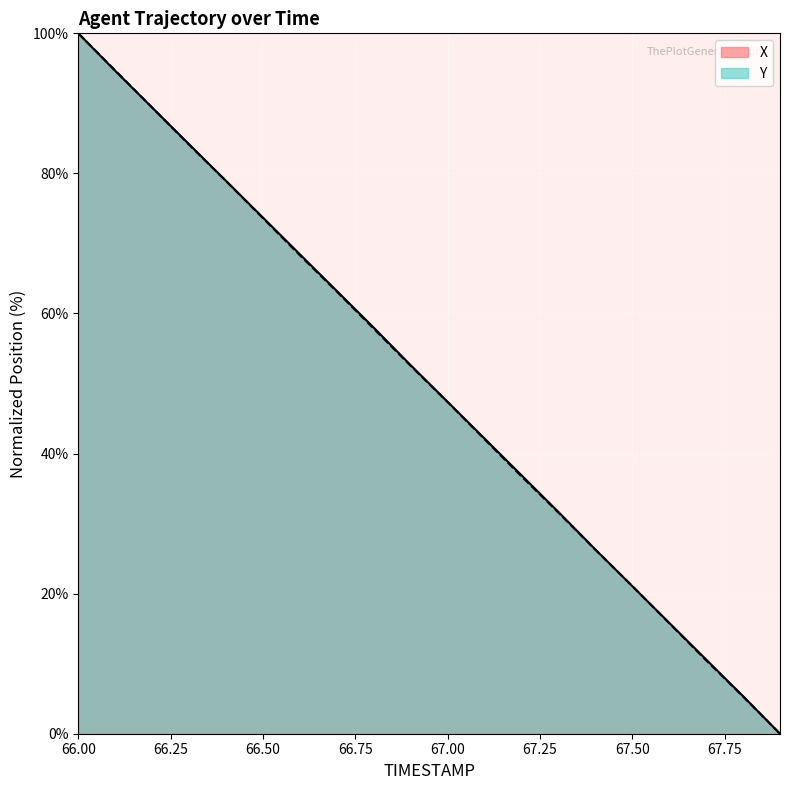

The value of Y at 66.6 is 120.0. True or false?

False